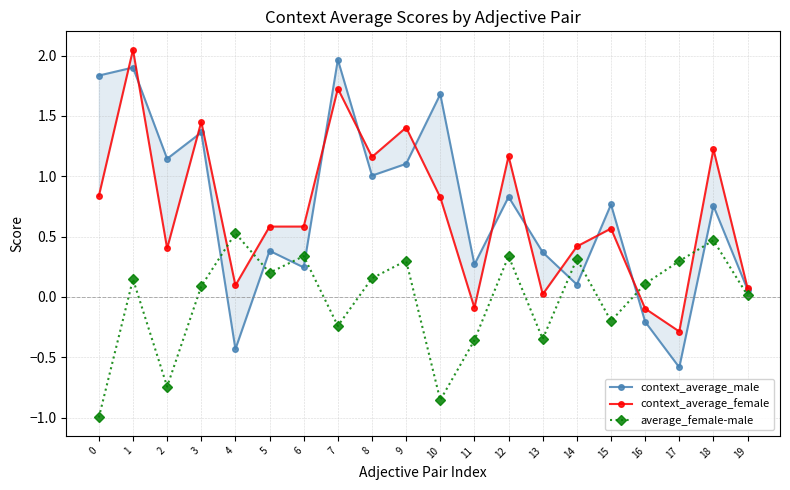

In average_female-male, how many points are higher than both neighbors (excluding endpoints)?

7